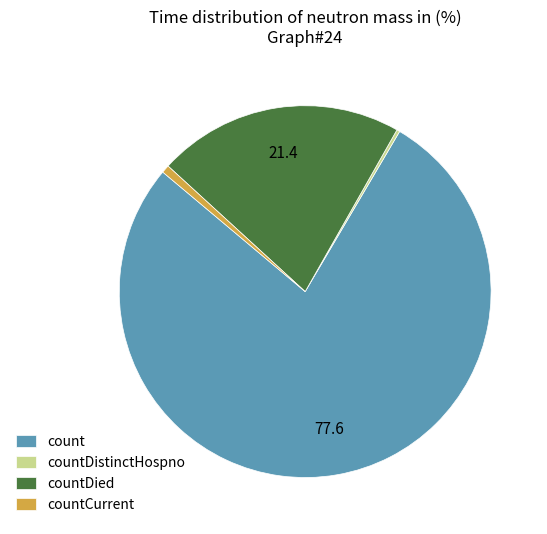

Is it true that count is 78% of the pie?

True